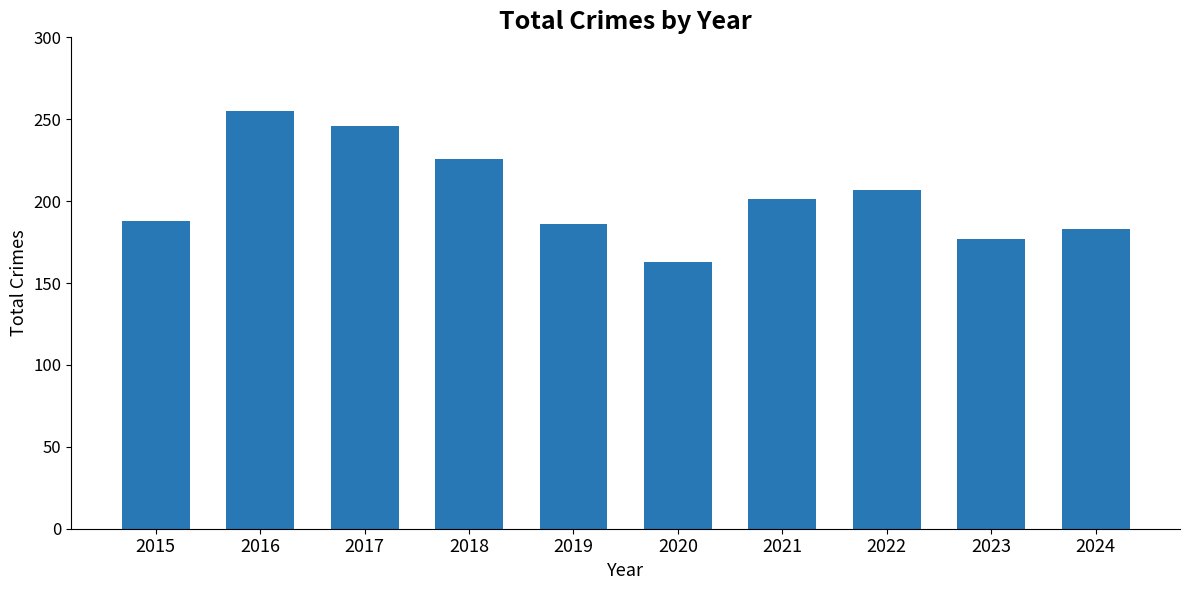

What is the ratio of the value at 2020 to the value at 2017?

0.7